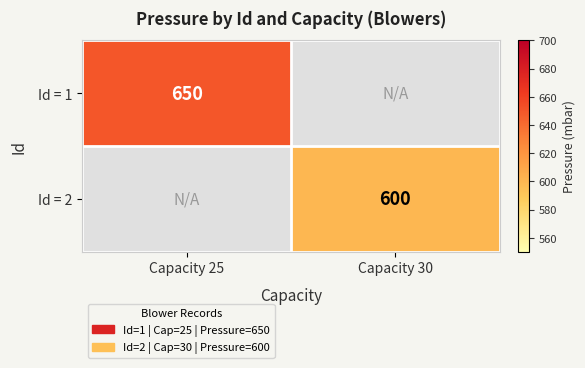

Is it true that Id = 1 equals 314.3 at Capacity 25?

False